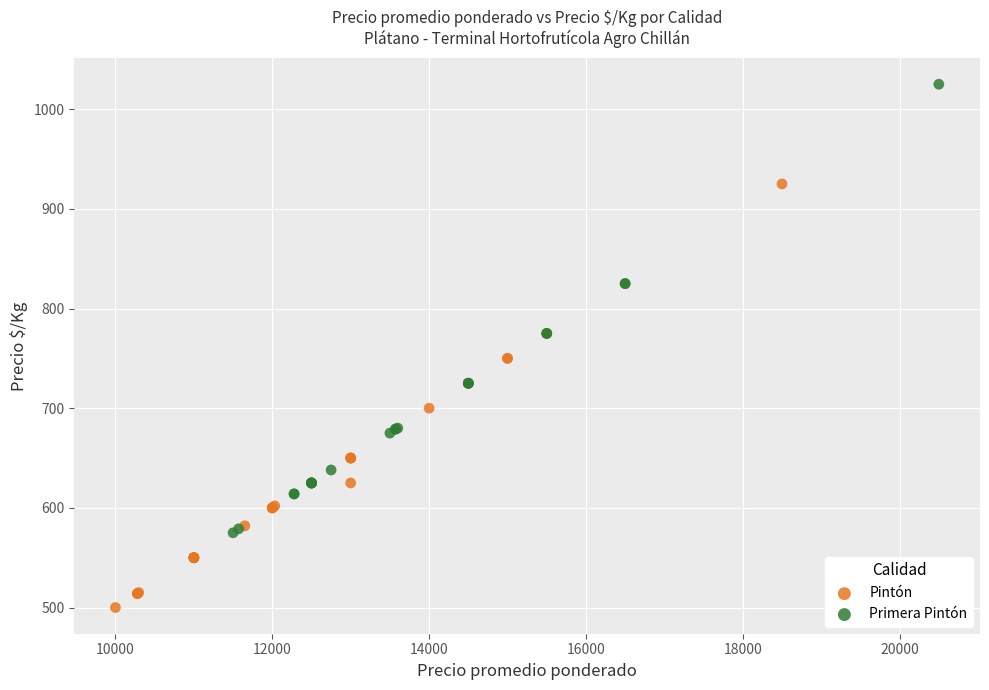

Which series contains the highest Y value?

Primera Pintón